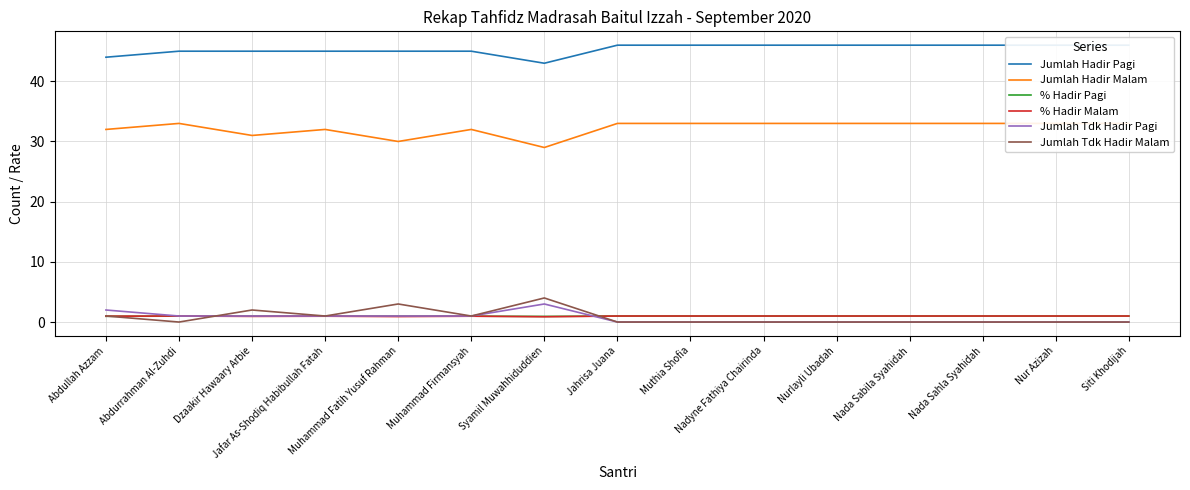

How many interior local valleys does the Jumlah Hadir Pagi series have?

1